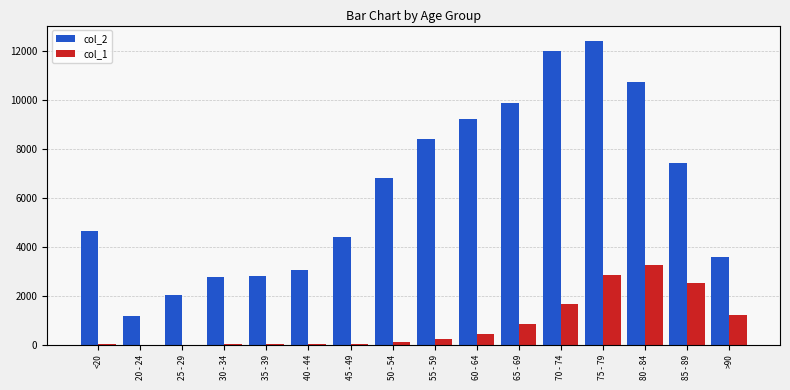

The value of col_2 at 45 - 49 is 4396. True or false?

True